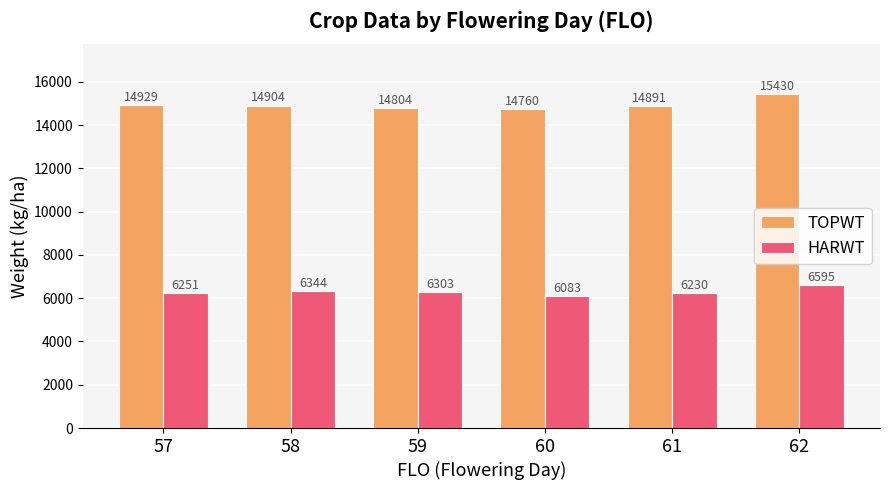

What is the sum of the HARWT values at 58 and 61?

12574.4